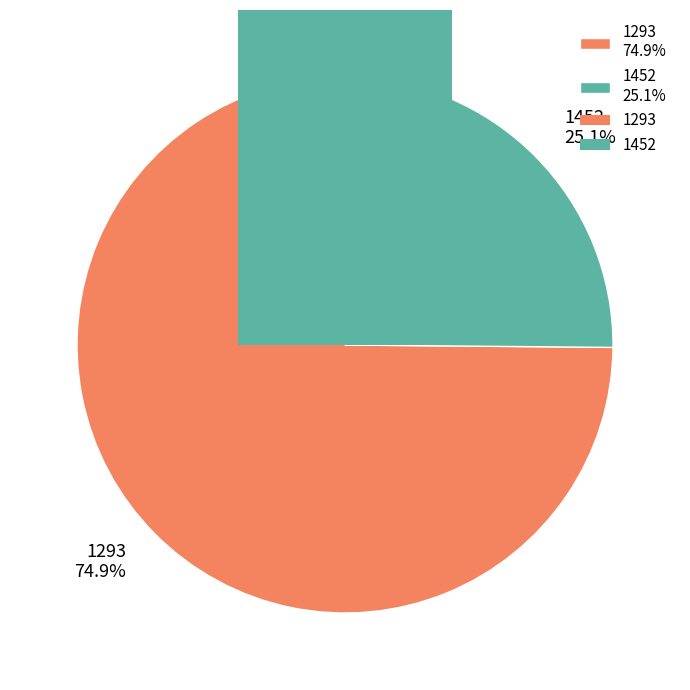

Which category has the biggest portion of the pie?

1293